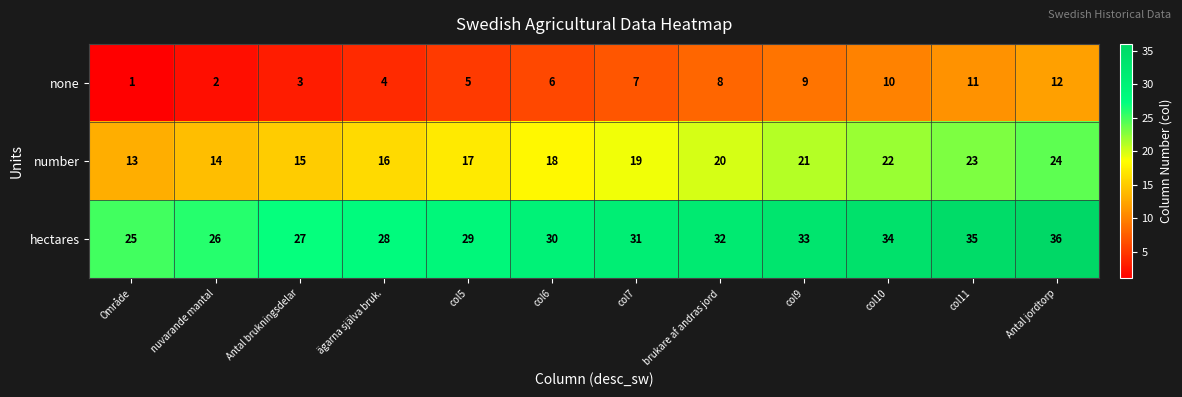

What value does the none series have at col10, to the nearest 10?

10